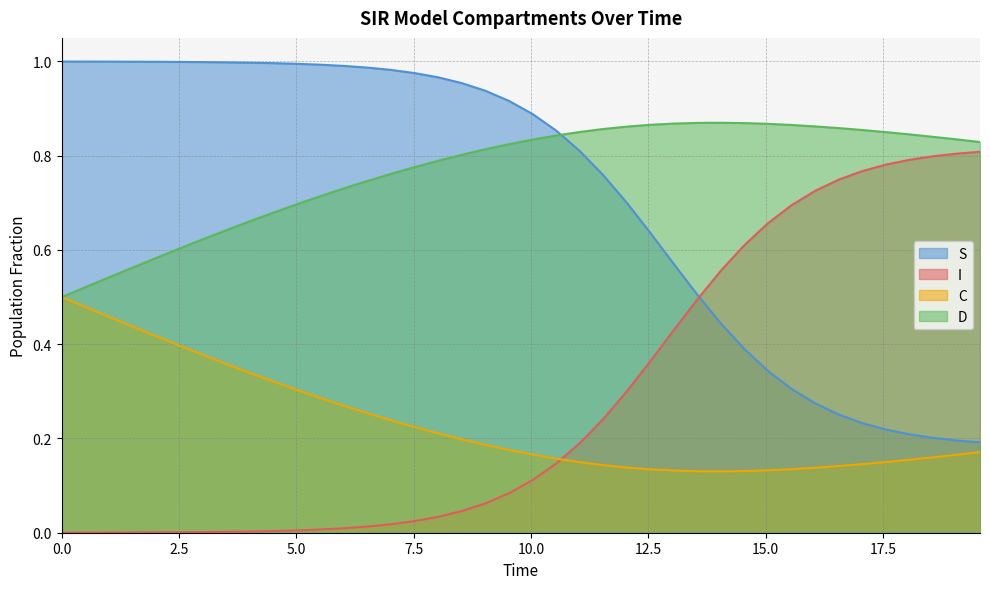

List the series in order of their peak value, highest first.

S, D, I, C